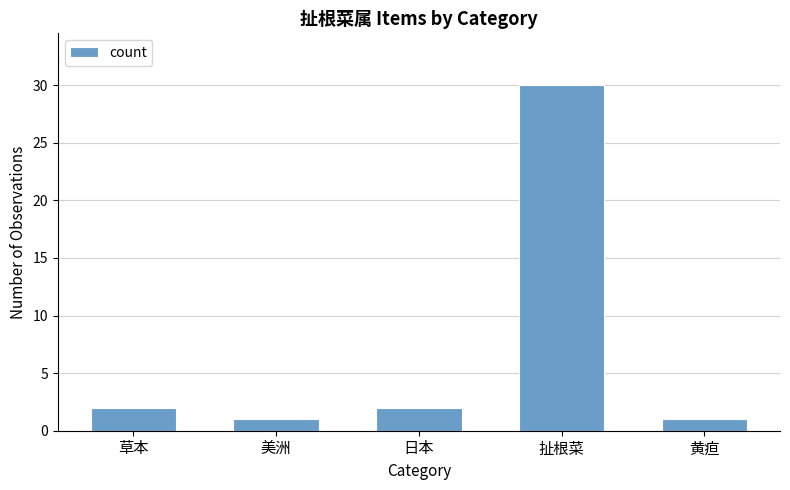

How many values are below 2?

2